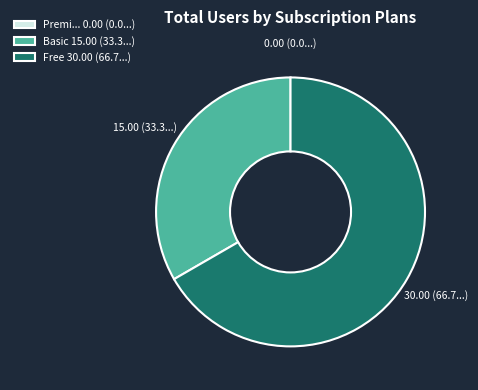

Which slice is the largest?

Free 30.00 (66.7...)